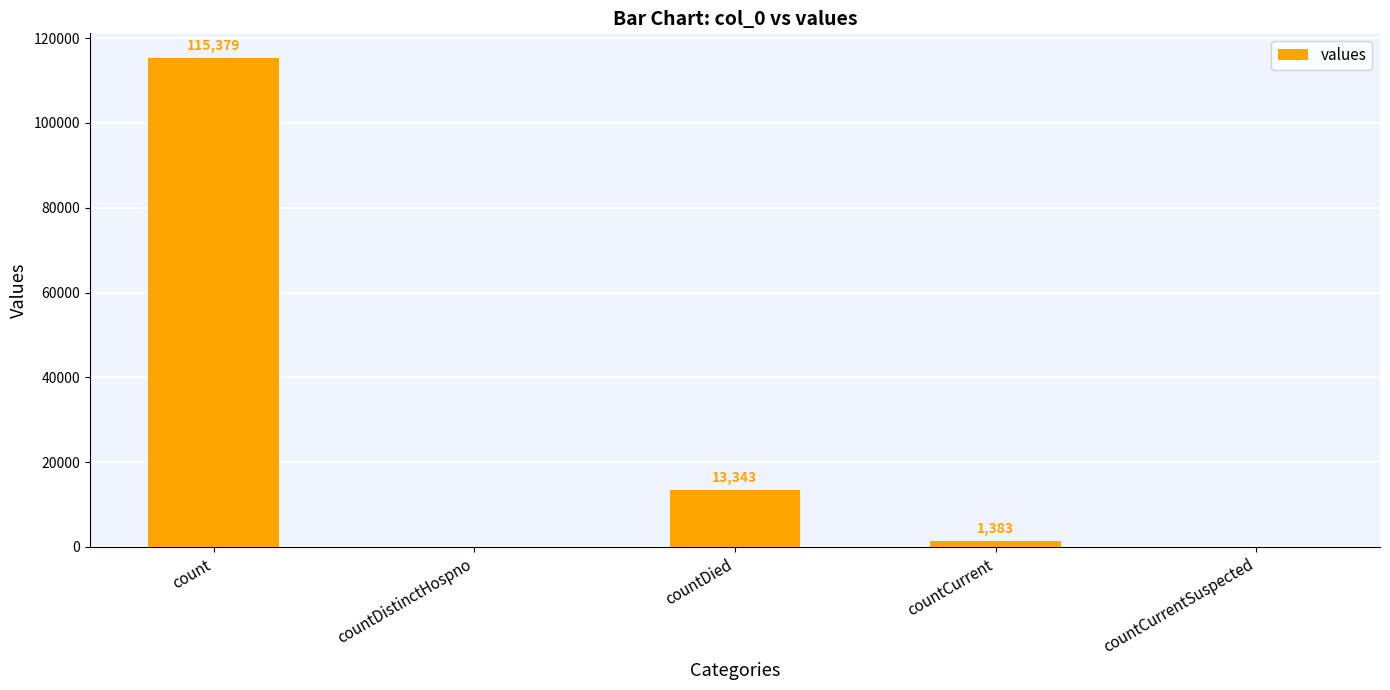

What is the change in value from countDied to countCurrent?

-11960